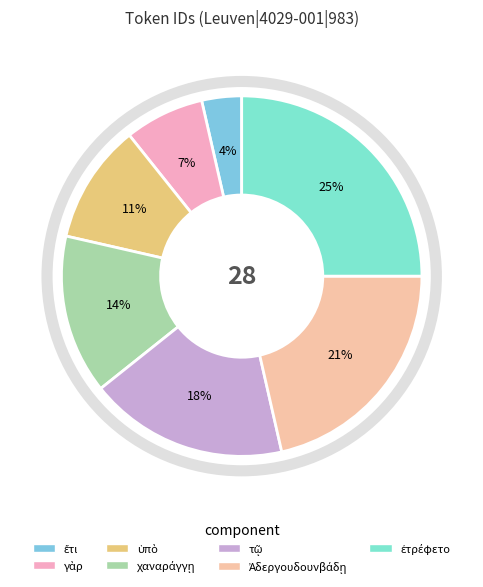

How much of the chart is everything except ὑπὸ?

89.3%